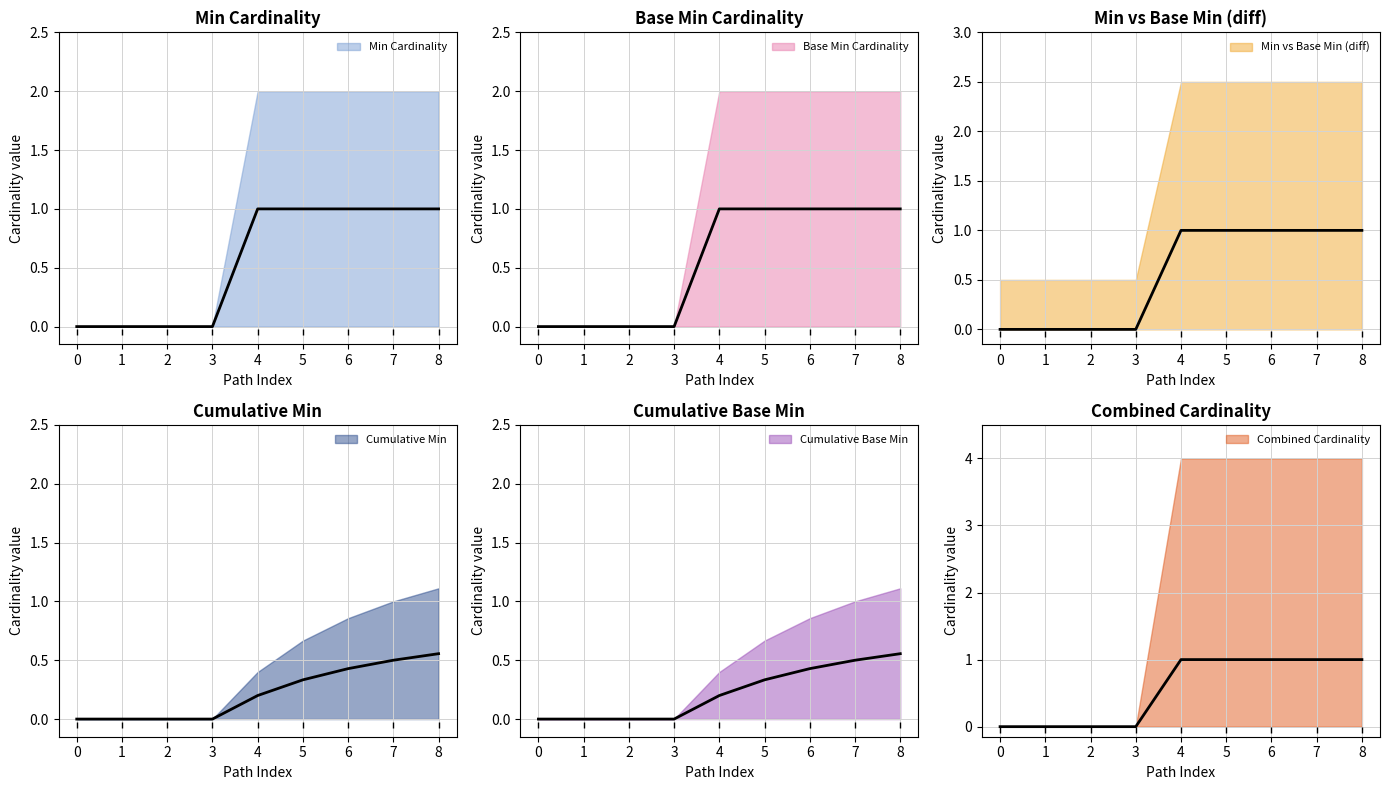

True or false: Min has more than 0 points higher than both neighbors.

False